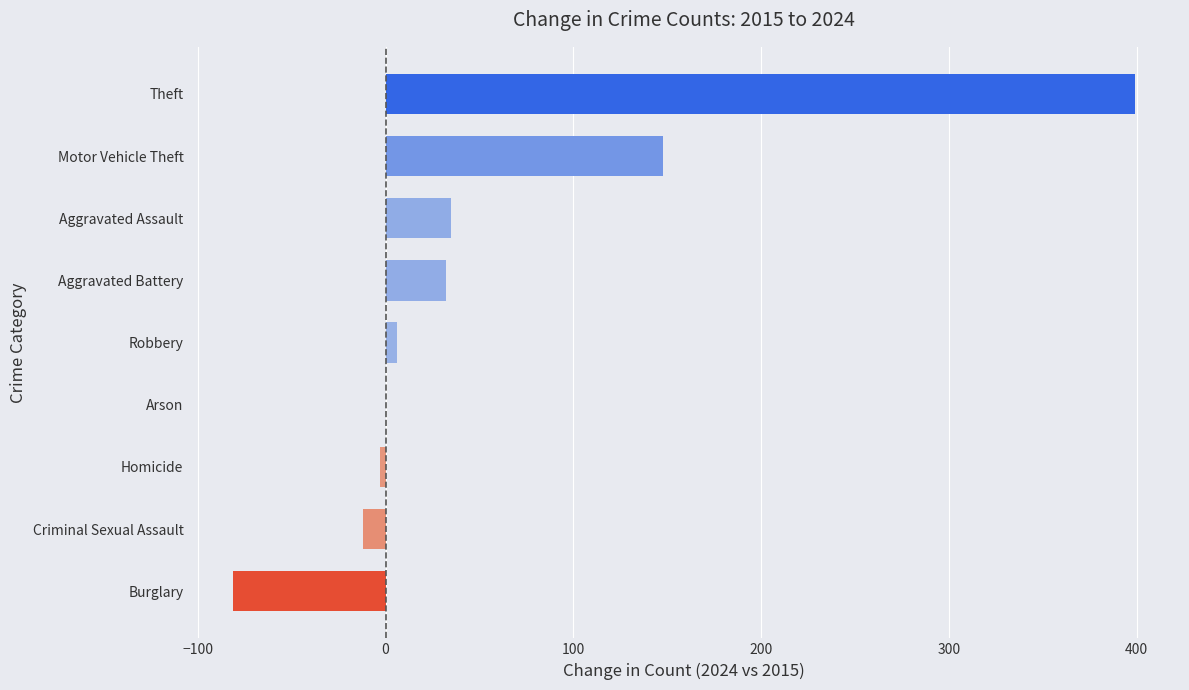

Are the bars horizontal?

Yes